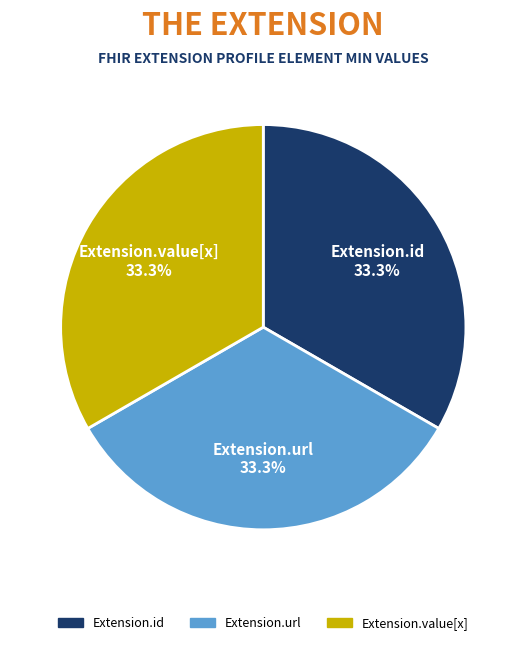

Is there a majority slice in this chart?

No